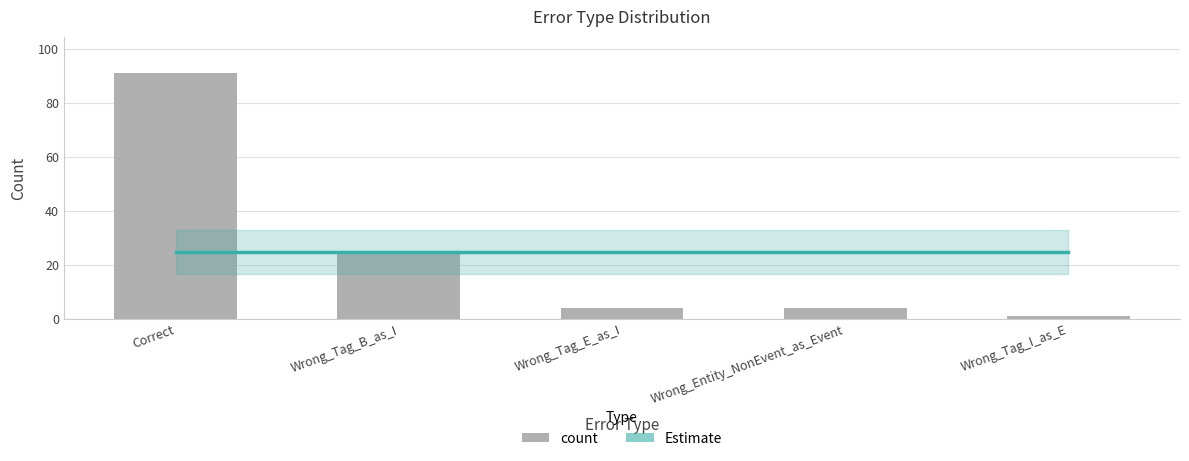

What is the difference between the values at Wrong_Tag_B_as_I and Wrong_Tag_I_as_E?

23